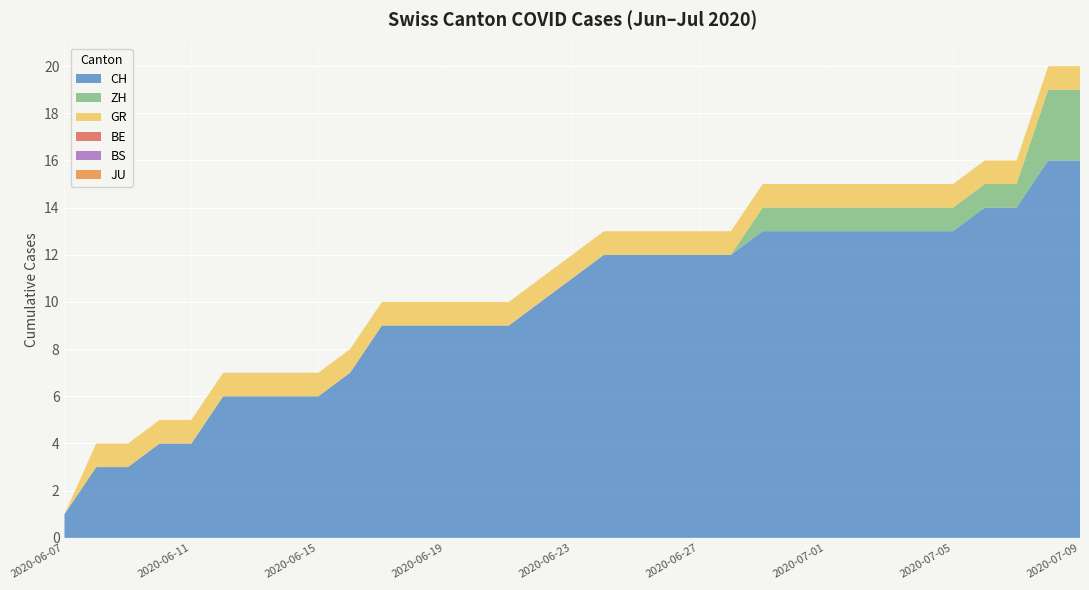

Reading right to left, what are all the values shown in this chart?

CH: 16	16	14	14	13	13	13	13	13	13	13	12	12	12	12	12	11	10	9	9	9	9	9	7	6	6	6	6	4	4	3	3	1
ZH: 3	3	1	1	1	1	1	1	1	1	1	0	0	0	0	0	0	0	0	0	0	0	0	0	0	0	0	0	0	0	0	0	0
GR: 1	1	1	1	1	1	1	1	1	1	1	1	1	1	1	1	1	1	1	1	1	1	1	1	1	1	1	1	1	1	1	1	0
BE: 0	0	0	0	0	0	0	0	0	0	0	0	0	0	0	0	0	0	0	0	0	0	0	0	0	0	0	0	0	0	0	0	0
BS: 0	0	0	0	0	0	0	0	0	0	0	0	0	0	0	0	0	0	0	0	0	0	0	0	0	0	0	0	0	0	0	0	0
JU: 0	0	0	0	0	0	0	0	0	0	0	0	0	0	0	0	0	0	0	0	0	0	0	0	0	0	0	0	0	0	0	0	0